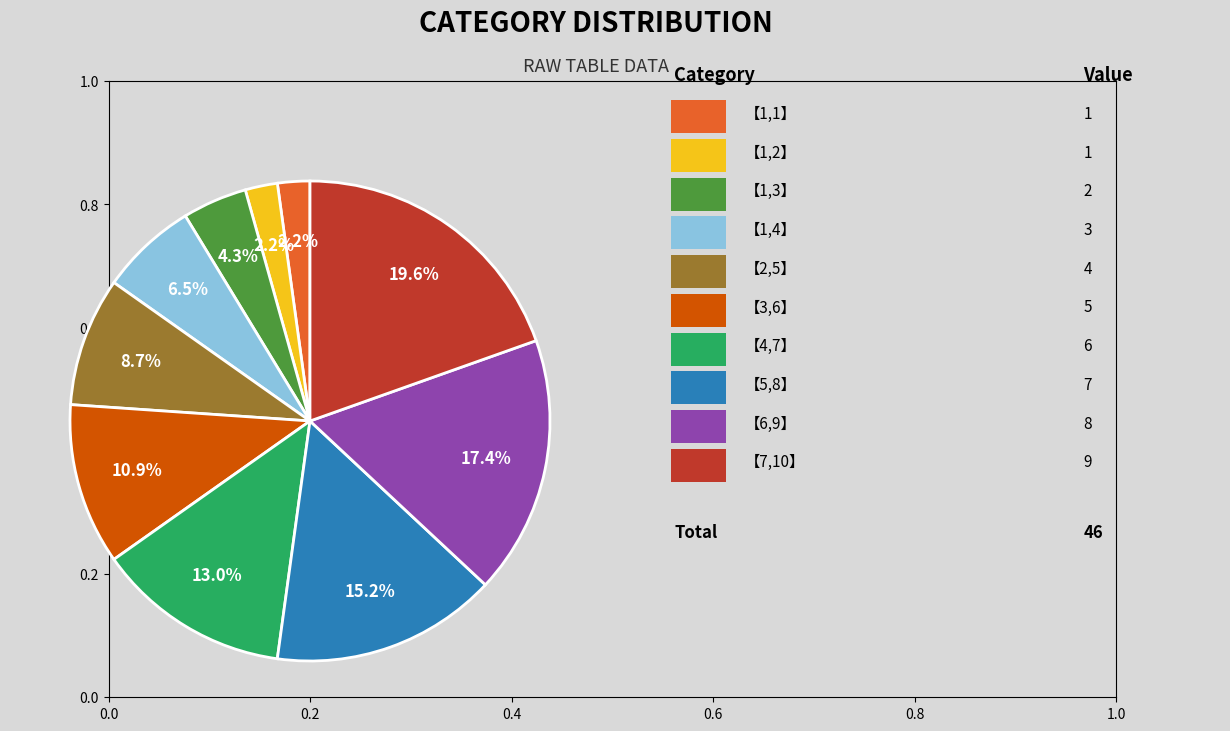

Is there a majority slice in this chart?

No